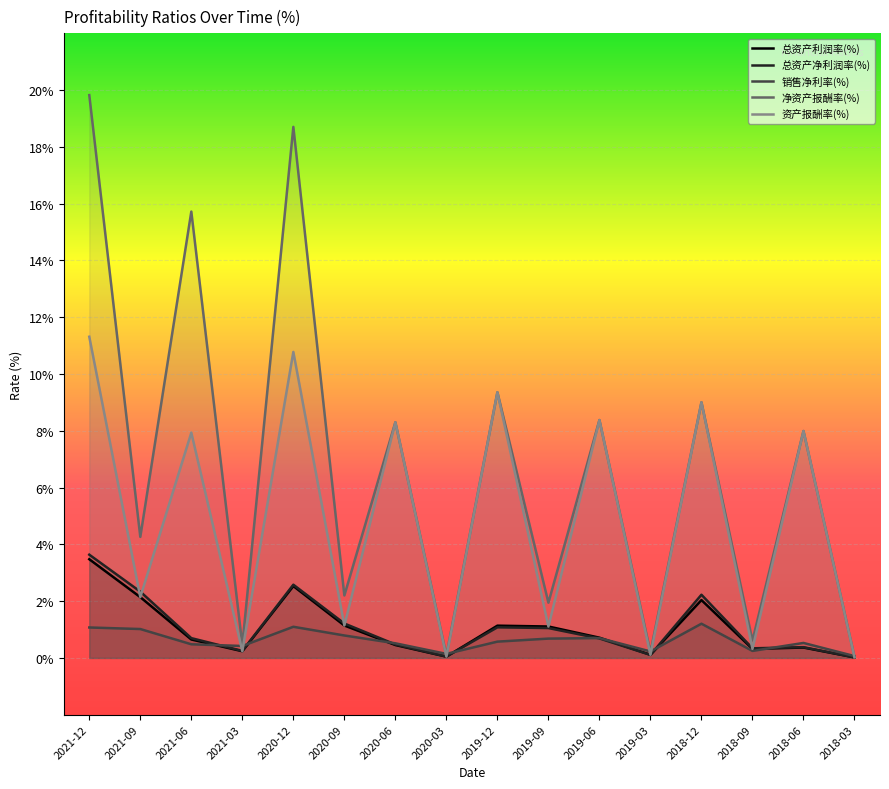

At which category does 总资产净利润率(%) reach its first local peak?

2020-12